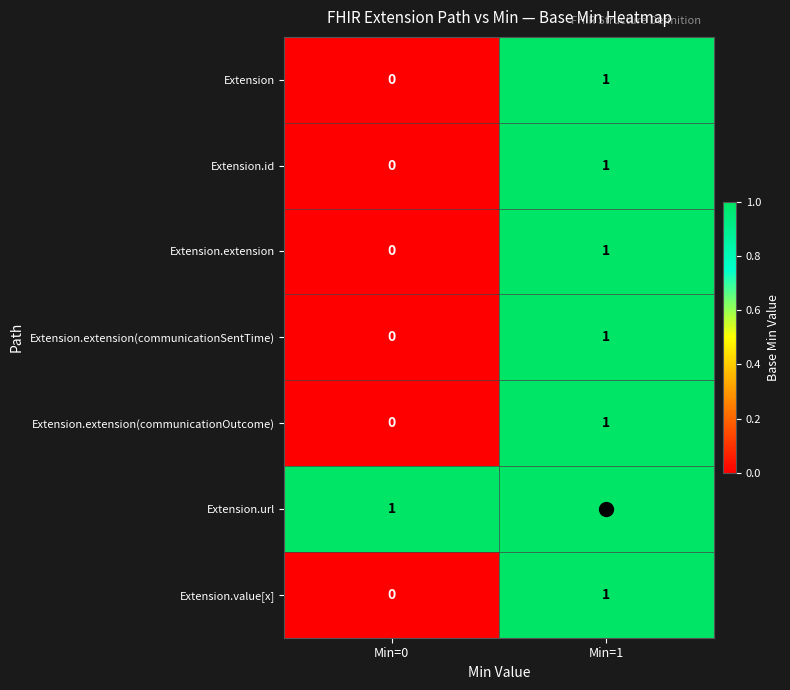

Is it true that Extension equals 0 at Min=1?

False